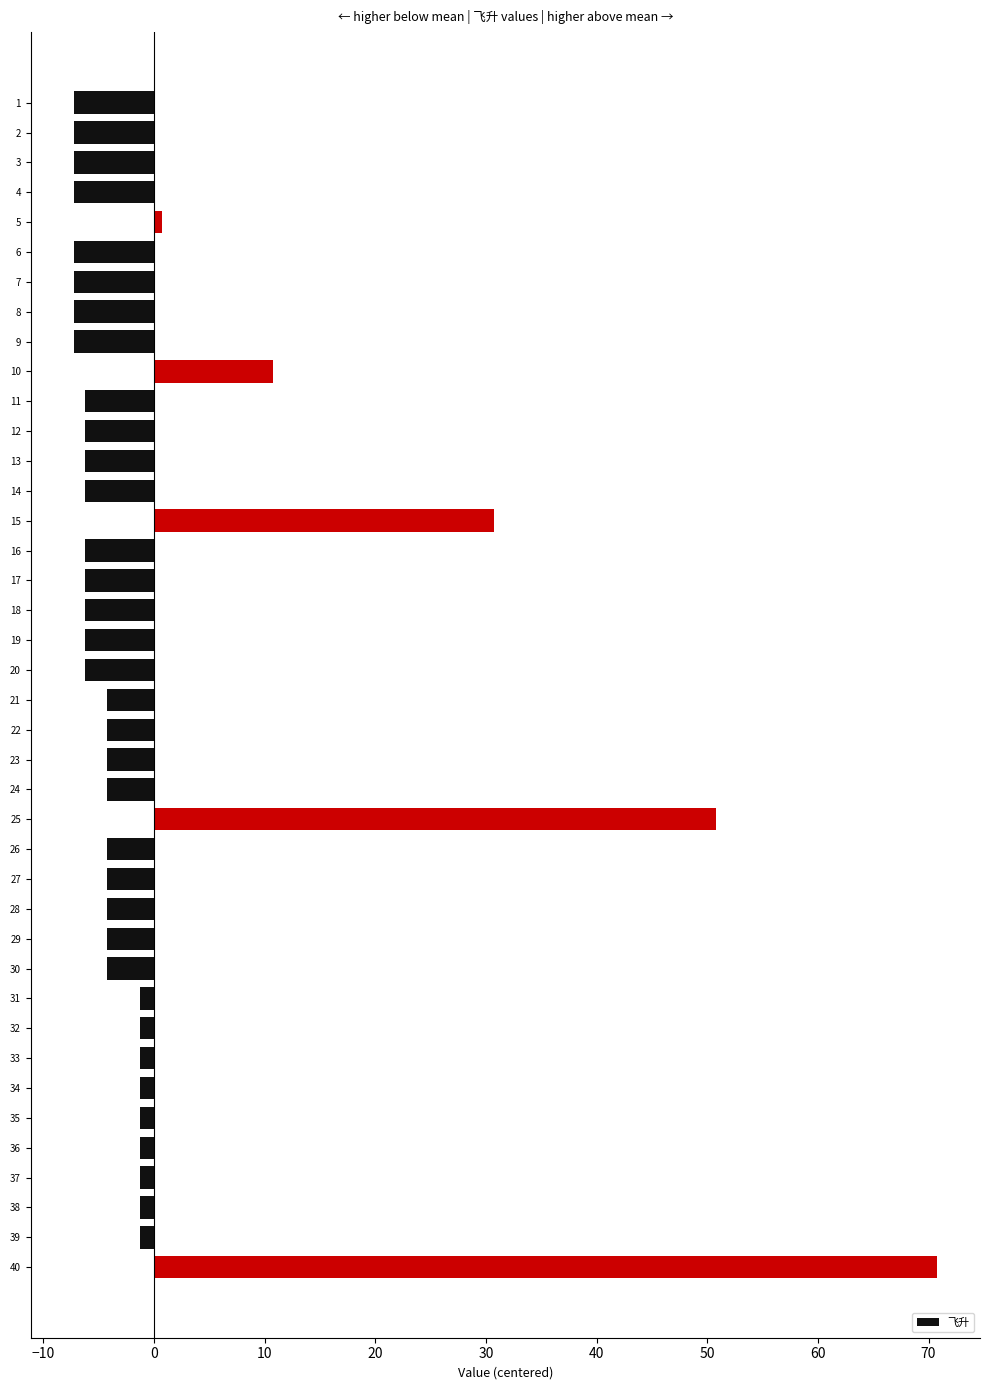

What is the minimum value shown in the chart?

-7.2